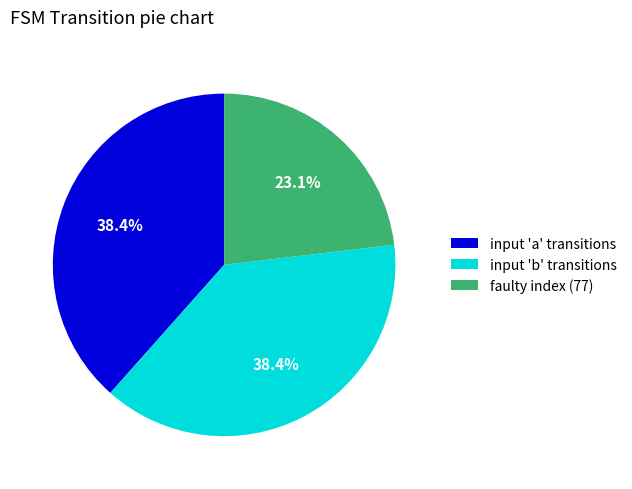

What is the ratio of the value at input 'b' transitions to the value at input 'a' transitions?

1.0